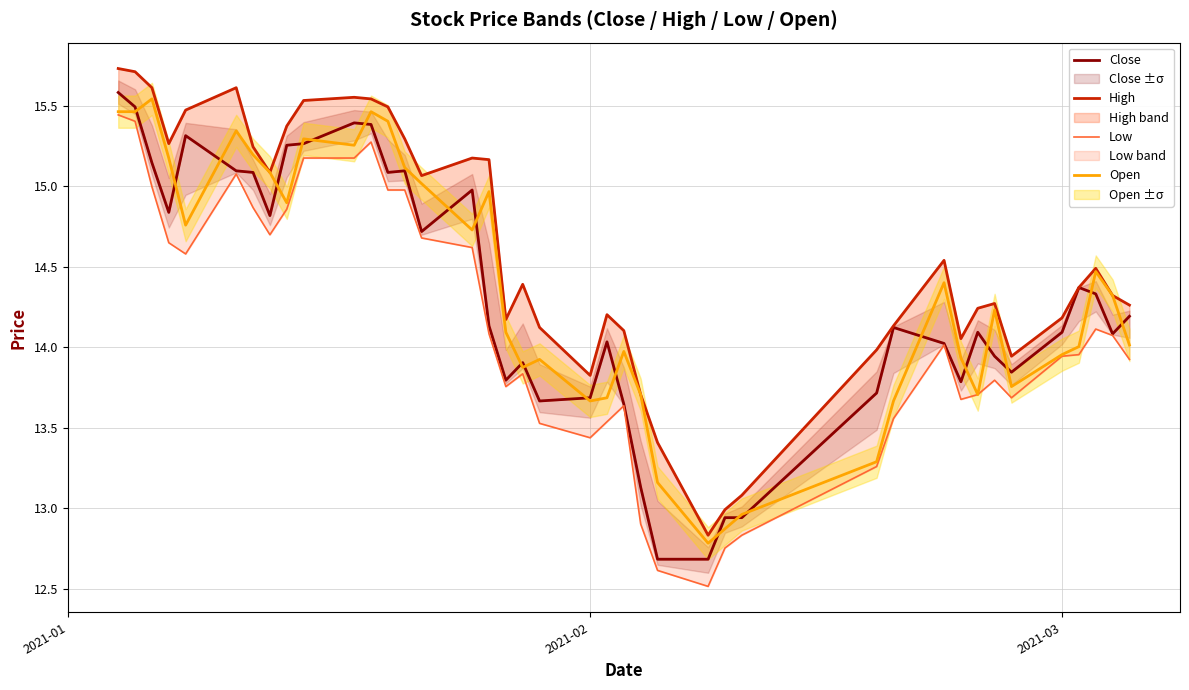

True or false: Open and High cross at least once.

False